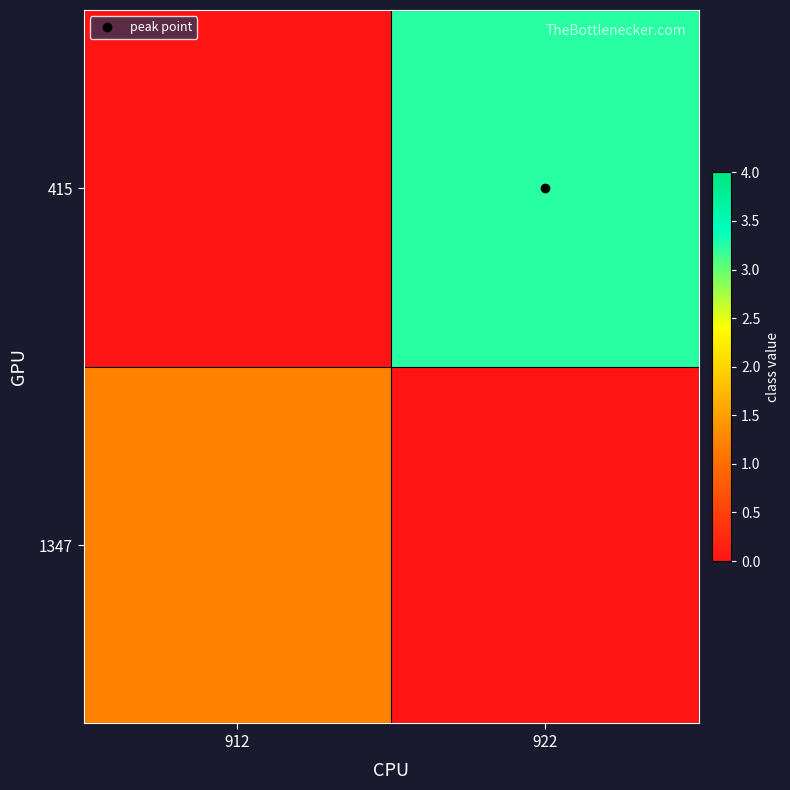

What is the difference between the highest and lowest values at 912?

1.2